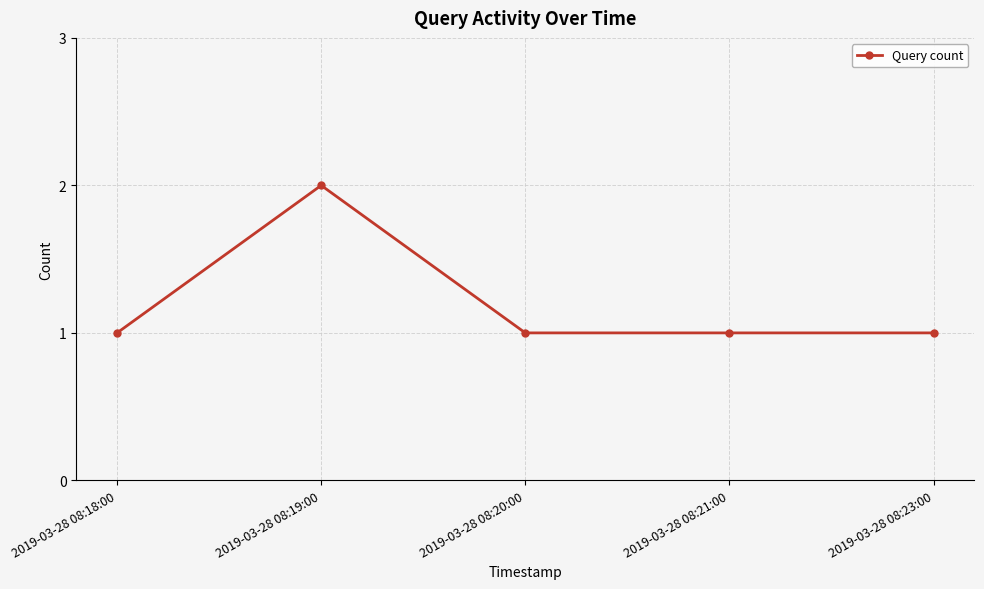

What is the sum of the values at 2019-03-28 08:19:00 and 2019-03-28 08:20:00?

3